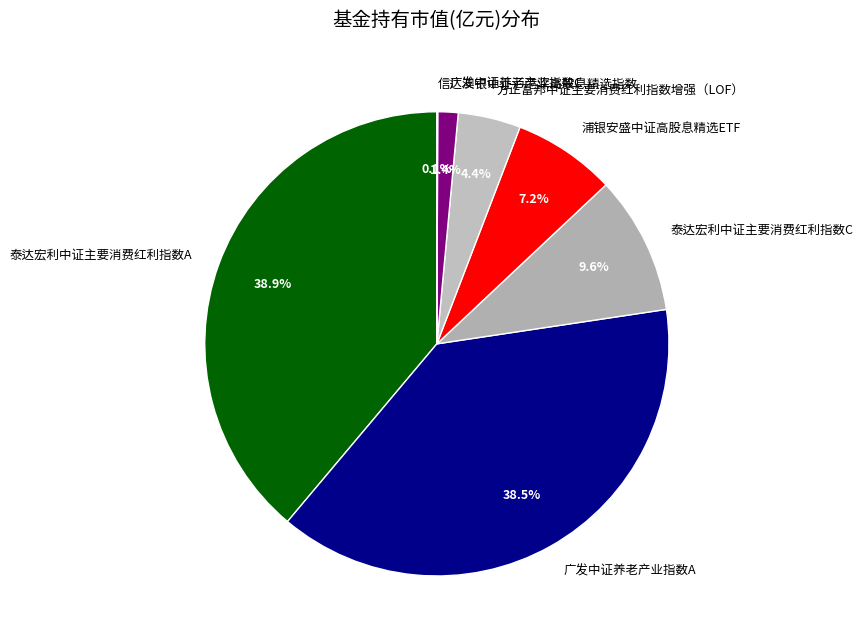

What percentage is NOT represented by 泰达宏利中证主要消费红利指数A?

61.1%